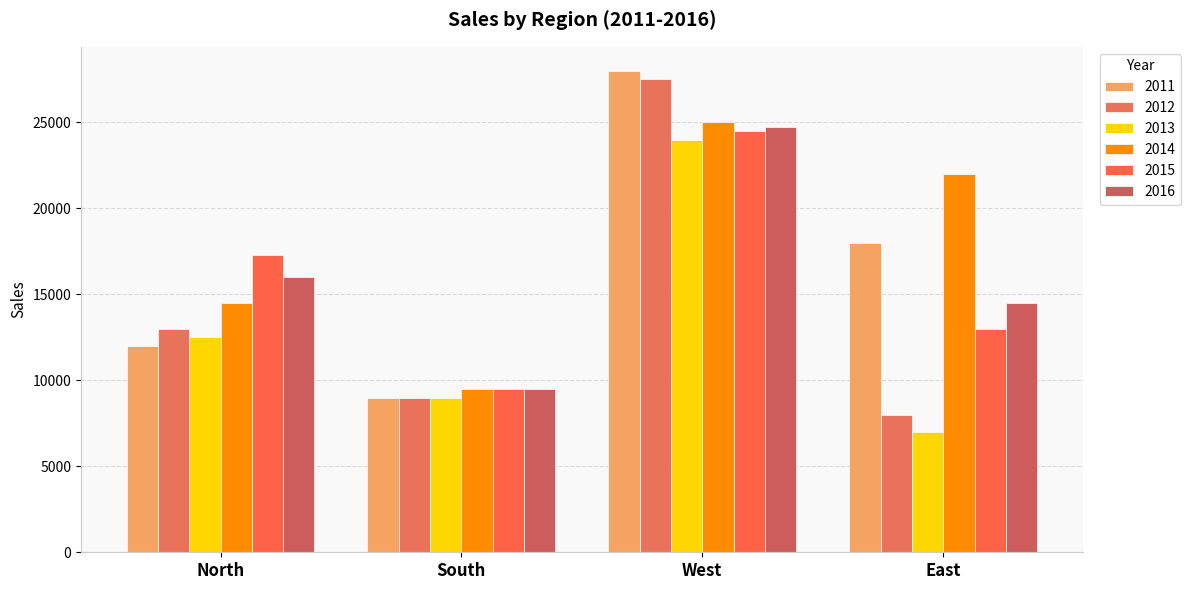

What is the highest value of the 2011 series?

28000